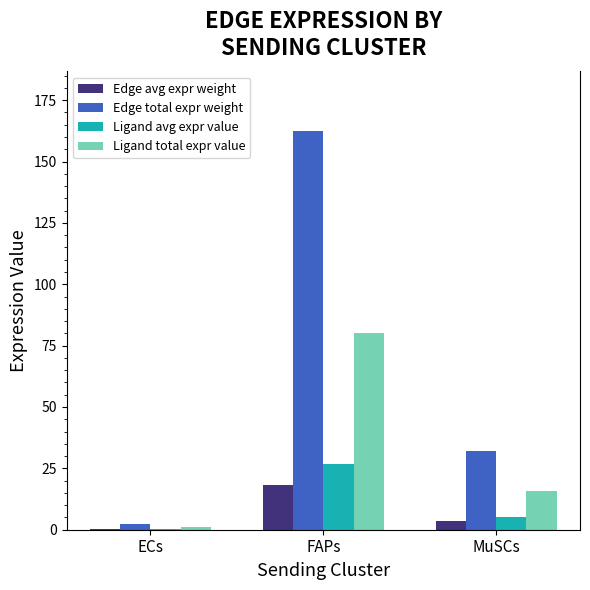

Which category has the highest value in the Edge total expr weight series?

FAPs